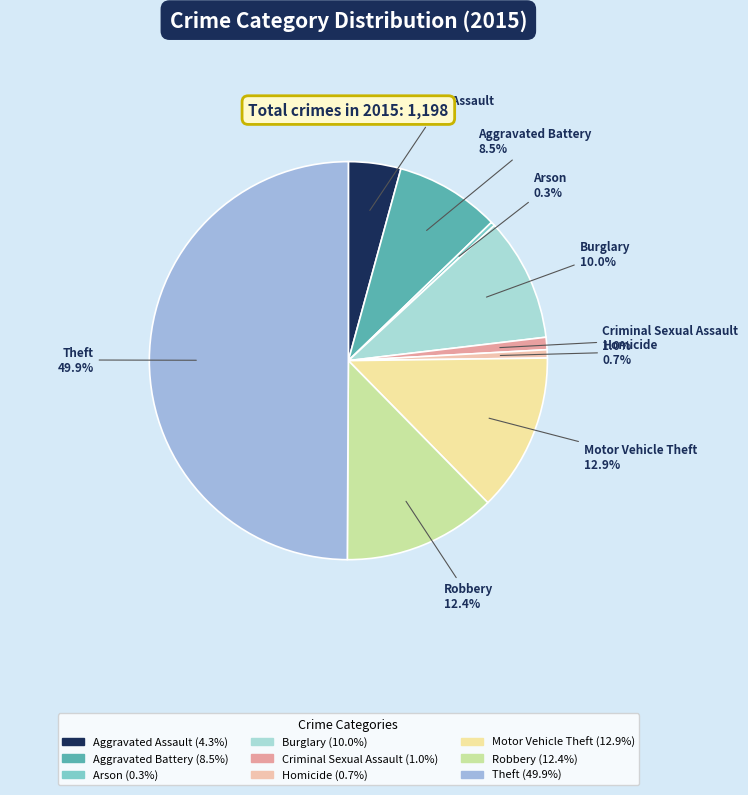

Which category has the biggest portion of the pie?

Theft